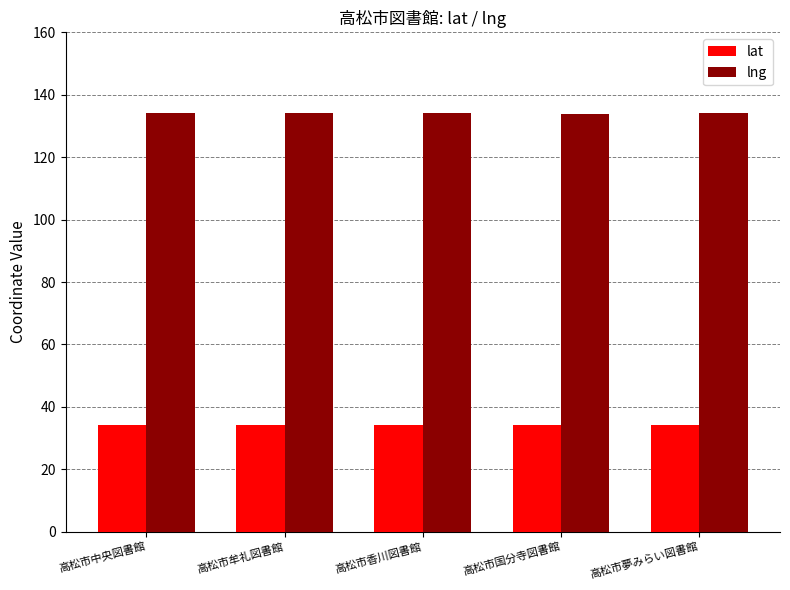

List the series in order of their peak value, lowest first.

lat, lng